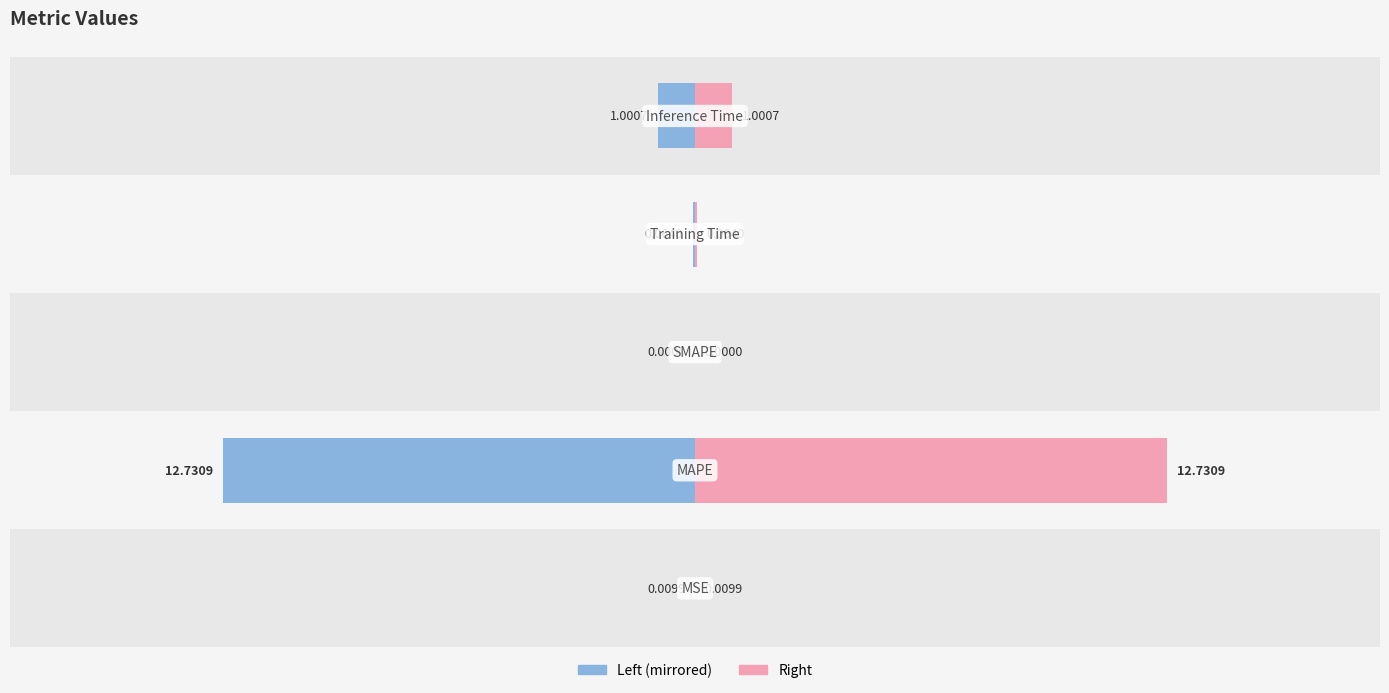

What is the average value of the col_1 (right) series?

2.8